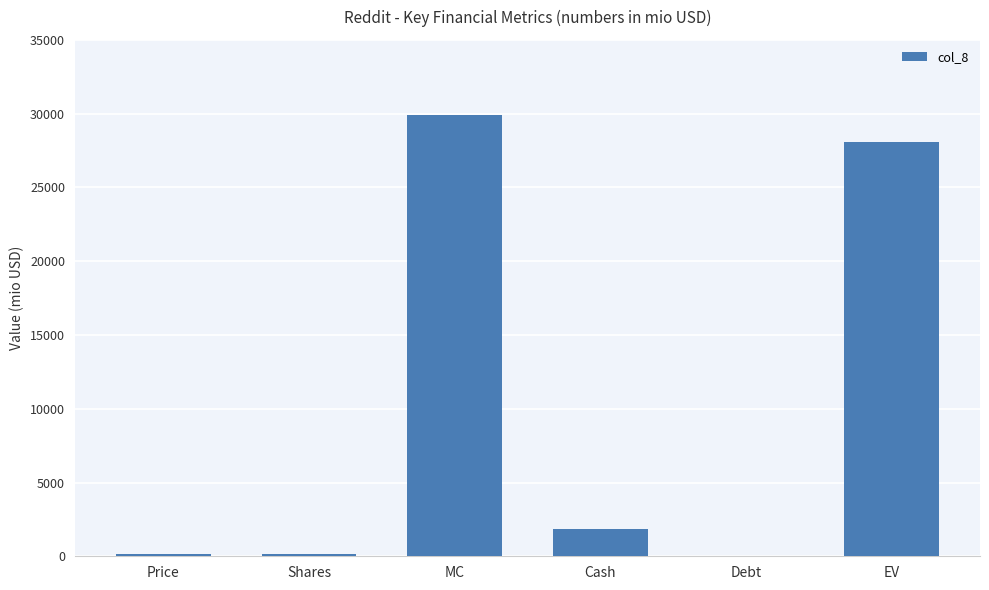

Which has a higher value, Debt or Cash?

Cash